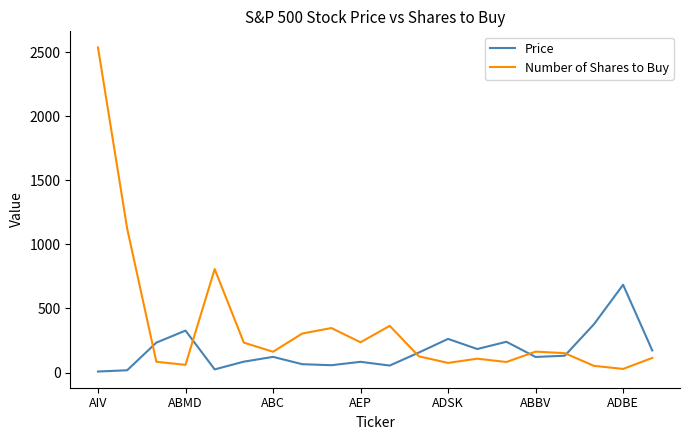

What is the sum of all Price values?

3404.1